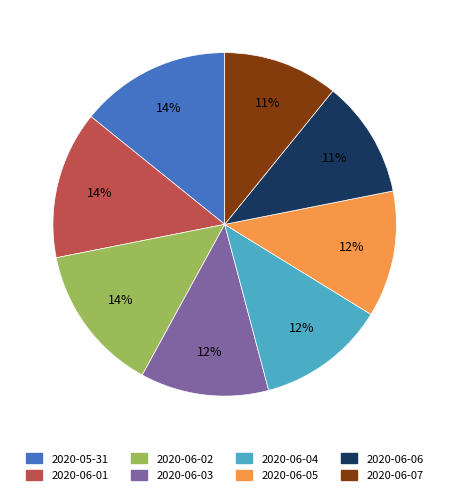

Is 2020-06-05 the majority of the pie?

No